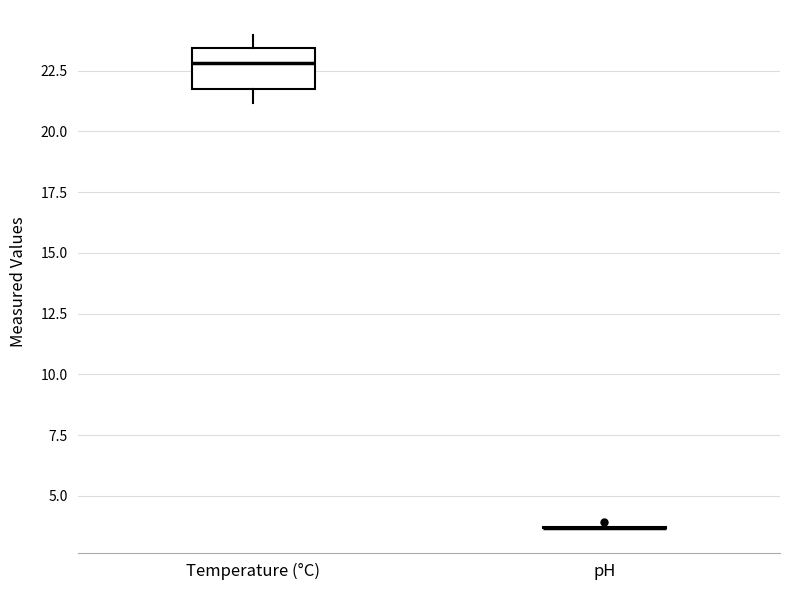

Reading left to right, read every box against the y-axis: the position of its median line, the range the box covers, and the ends of its whiskers. The values are not printed on the chart, so give them approximately, as read against the axis.

Temperature (°C): median 23.0, box 22.0 to 23.5, whiskers 21.0 to 24.0
pH: box collapsed to a line at 3.5, whiskers 3.5 to 3.5